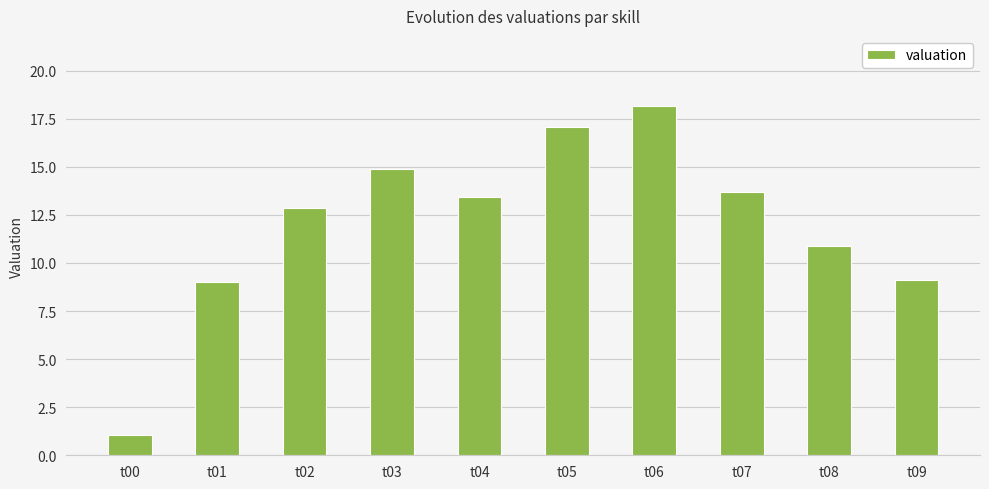

The value at t09 is 9.1. True or false?

True